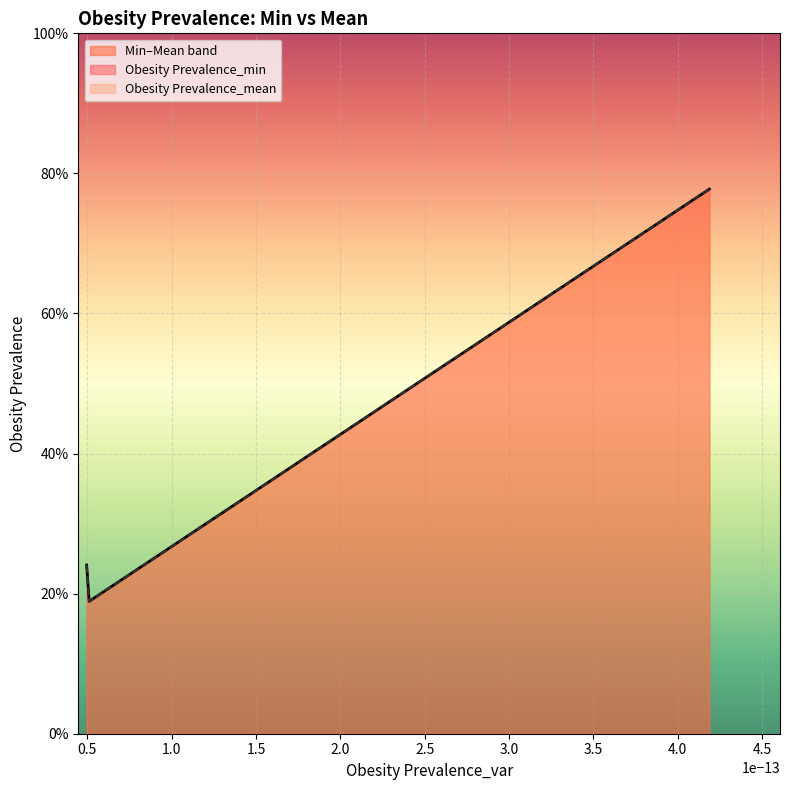

Which label corresponds to the smallest value in the chart?

5.1068940263589735e-14